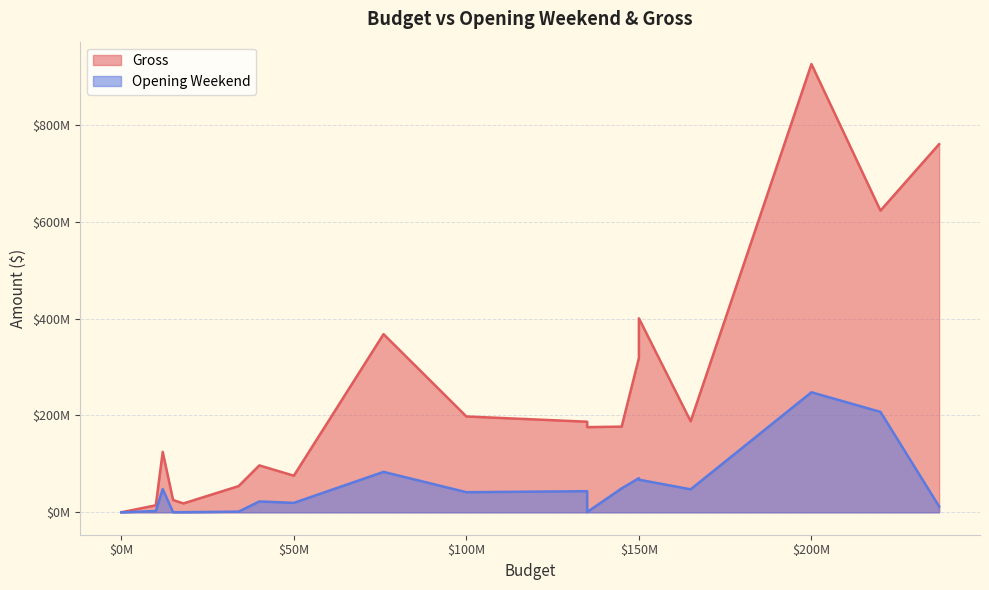

List the series in order of their overall mean, lowest first.

Opening Weekend, Gross